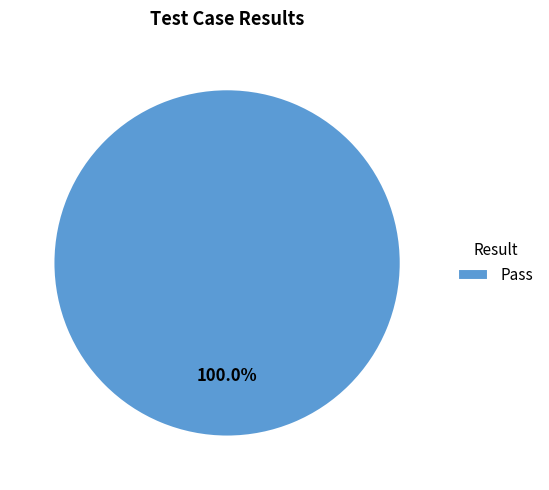

Is there any slice that represents more than half of the pie?

Yes